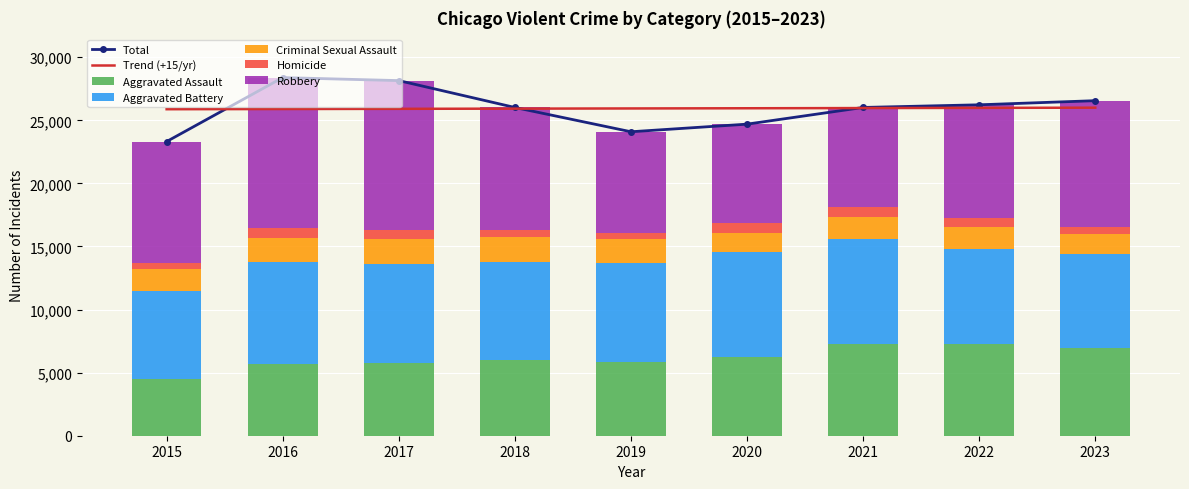

The value of Homicide at 2023 is 578. True or false?

True